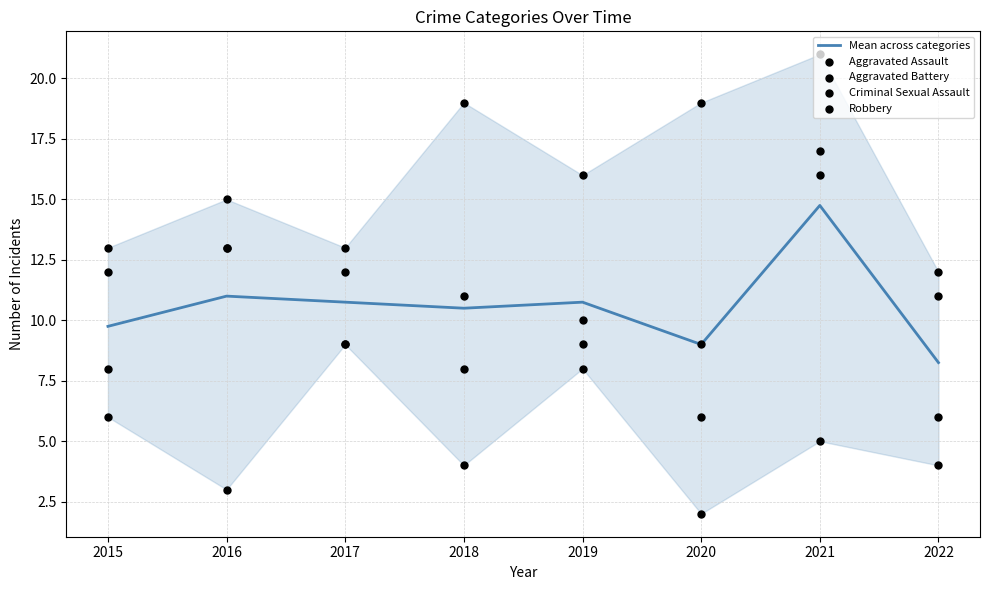

Which series reaches the maximum Y coordinate?

Aggravated Assault